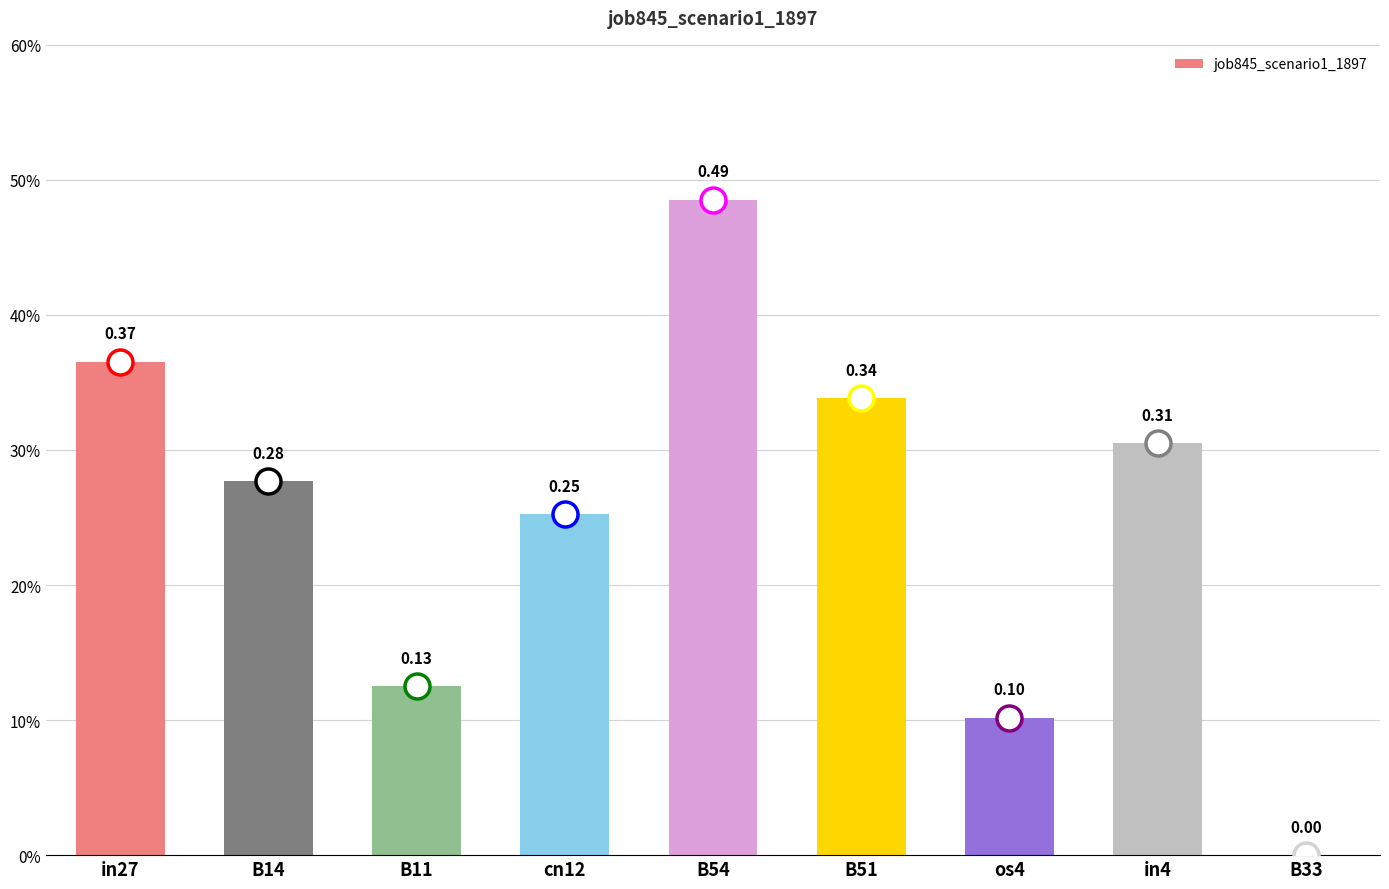

List the labels in order of value, largest first.

B54, in27, B51, in4, B14, cn12, B11, os4, B33